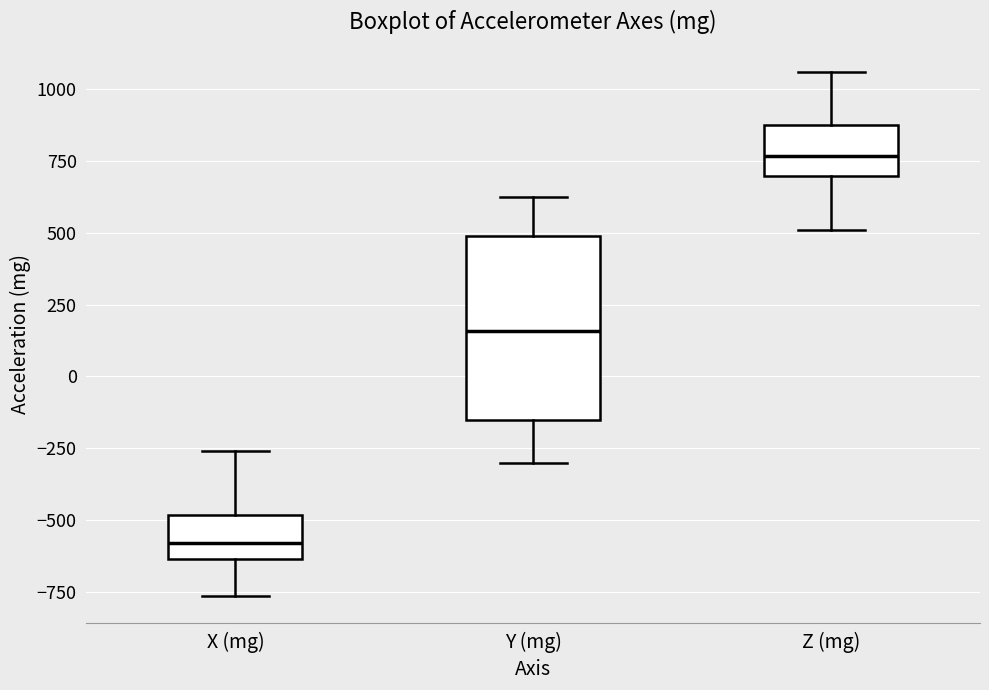

Reading left to right, transcribe this box plot: for each box, give where its median line is, the range the box spans, and where its two whiskers end, as read against the y-axis. The values are not printed on the chart, so give them approximately, as read against the axis.

X (mg): median -600, box -650 to -500, whiskers -750 to -250
Y (mg): median 150, box -150 to 500, whiskers -300 to 650
Z (mg): median 750, box 700 to 900, whiskers 500 to 1050